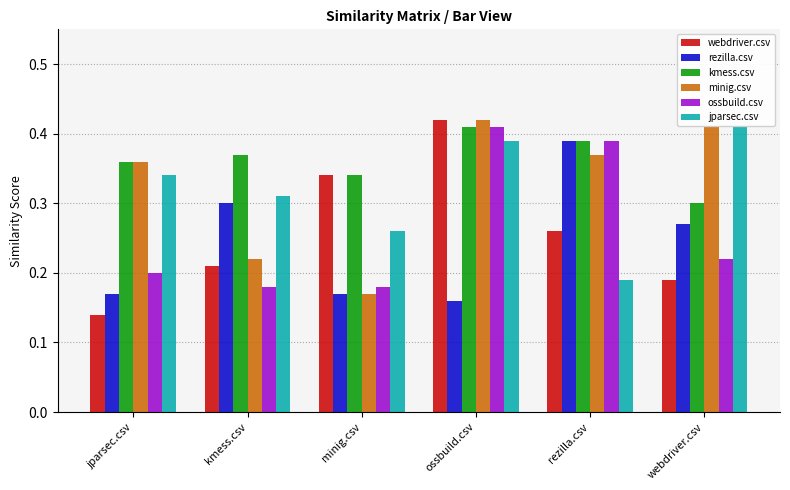

Between minig.csv and ossbuild.csv, which series saw the biggest shift?

minig.csv